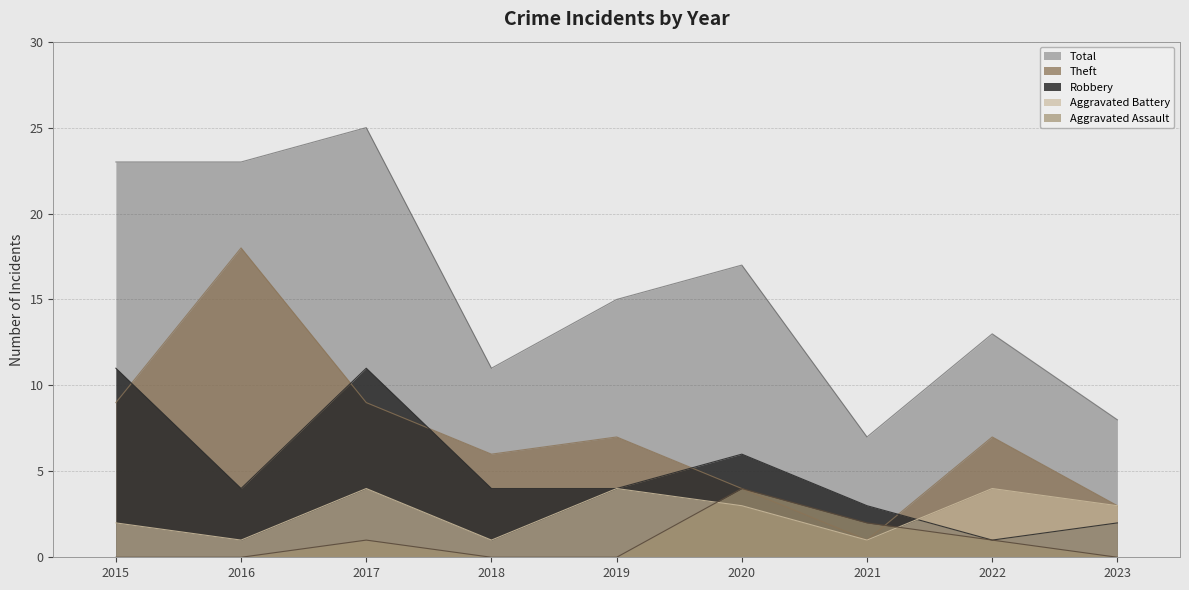

True or false: Total and Theft intersect in this chart.

False